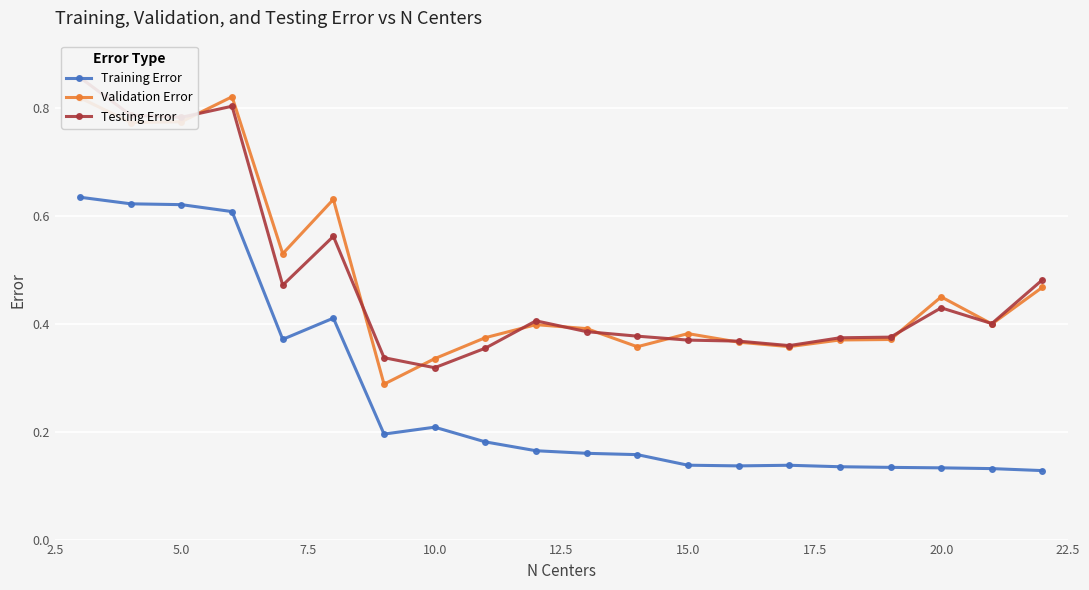

How many Validation Error values are between 0 and 1?

20